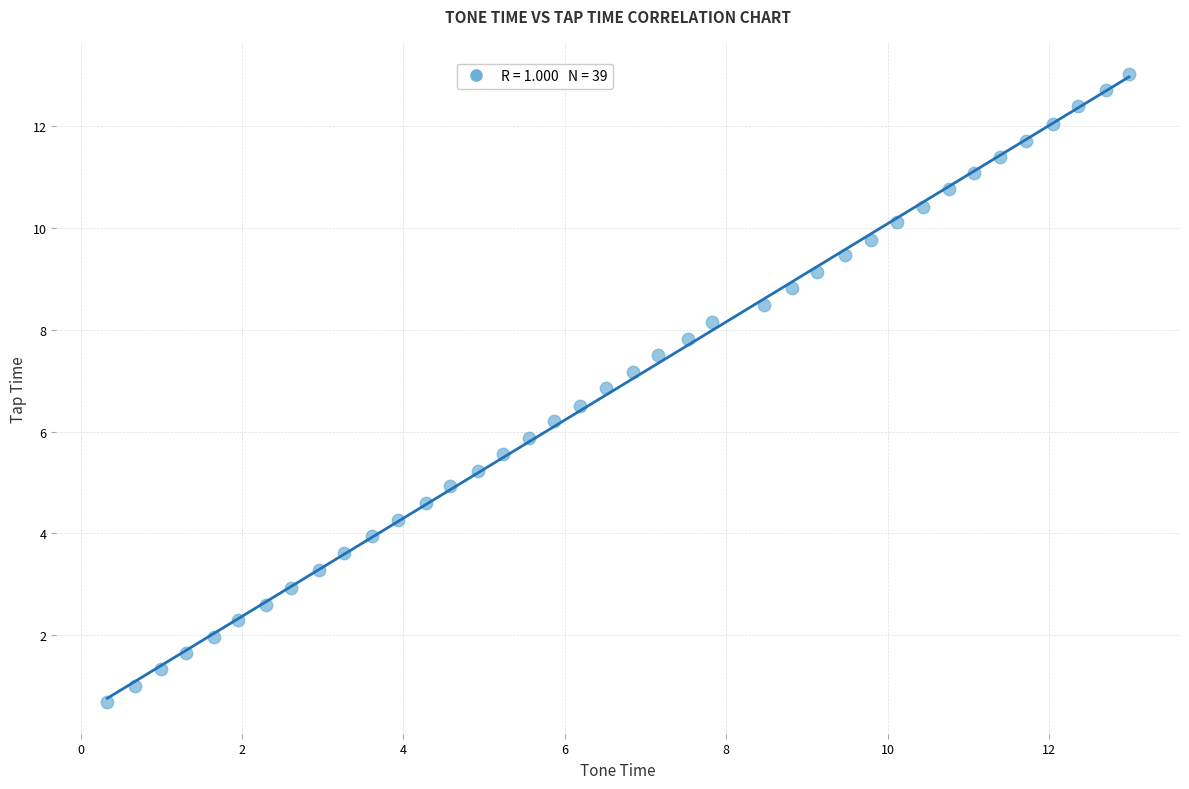

What is the range of X values (max minus min)?

12.7